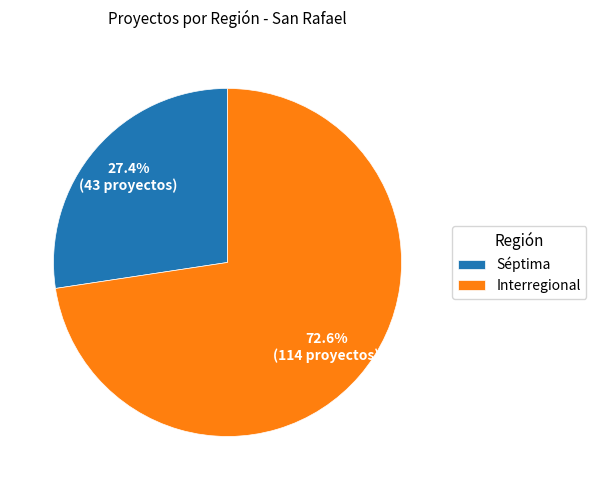

What percentage is the Interregional slice, to the nearest percent?

73%